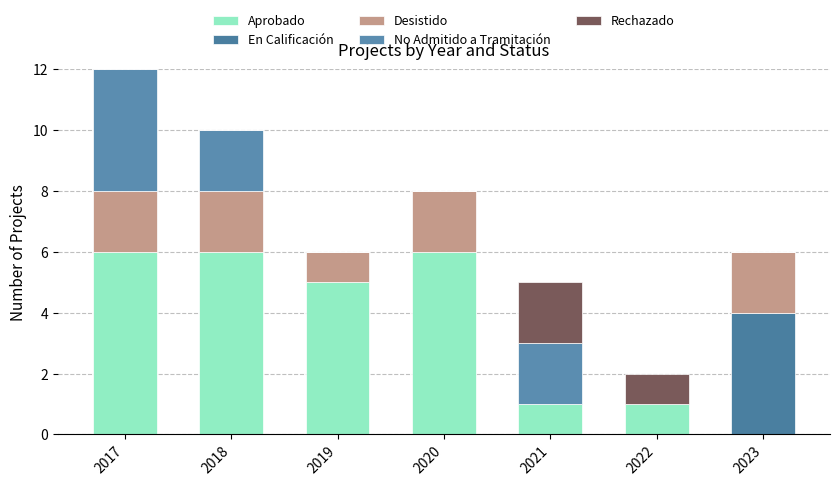

Count the number of data series in this chart.

5